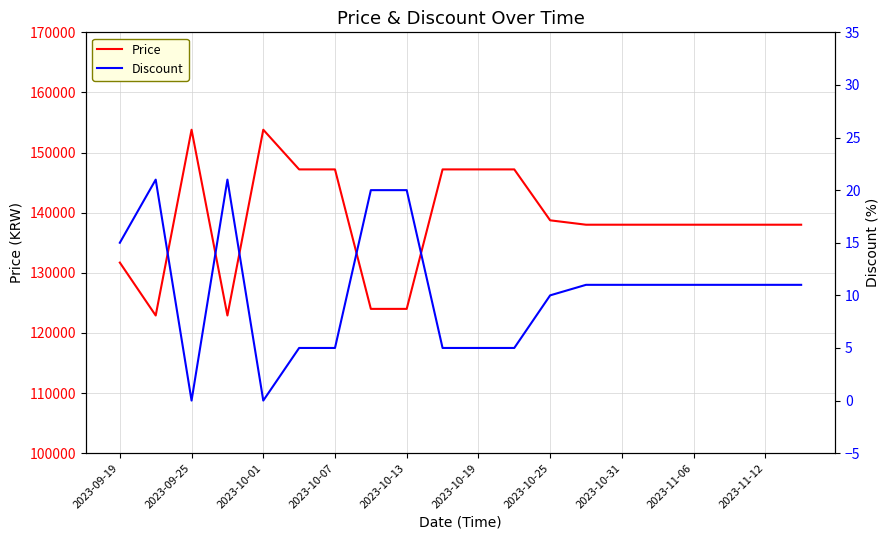

What is the highest value of the Price series?

153800